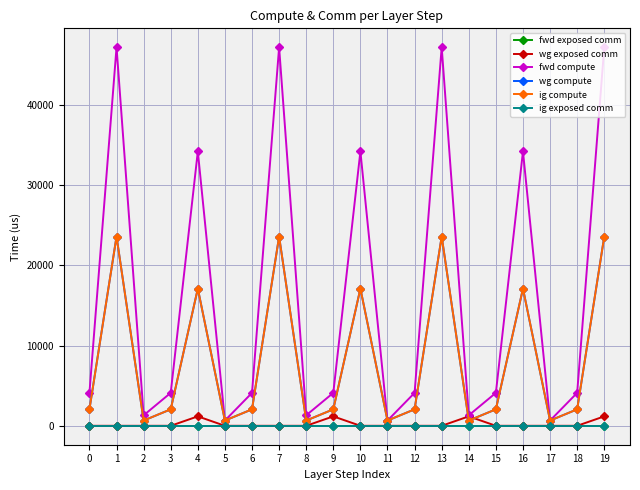

Does the chart have visible grid lines?

Yes